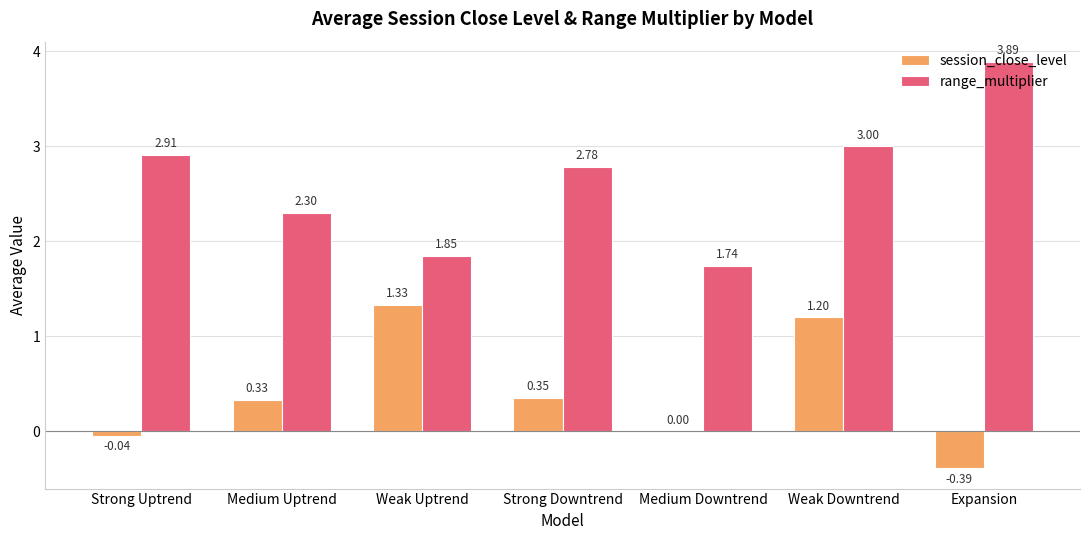

Where is session_close_level nearest to the value 0?

Medium Downtrend